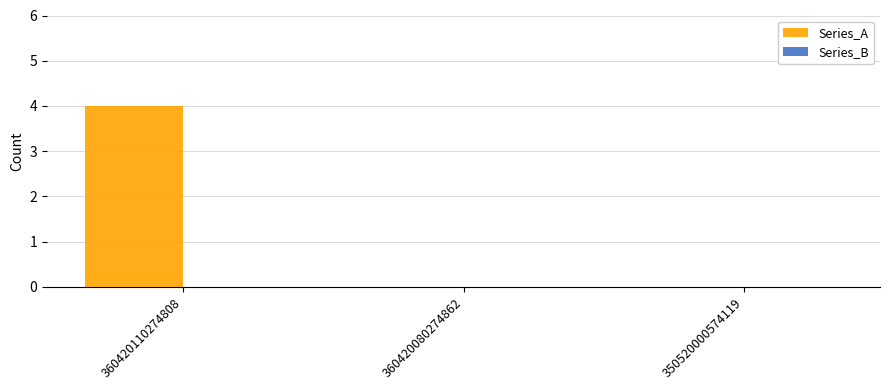

Which has a higher value, 360420110274808 or 350520000574119?

360420110274808